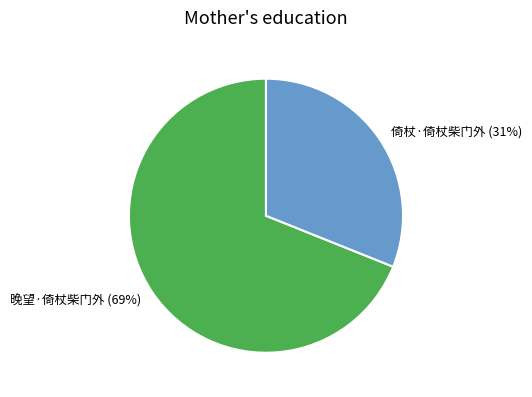

Which slice is the largest?

晚望·倚杖柴门外